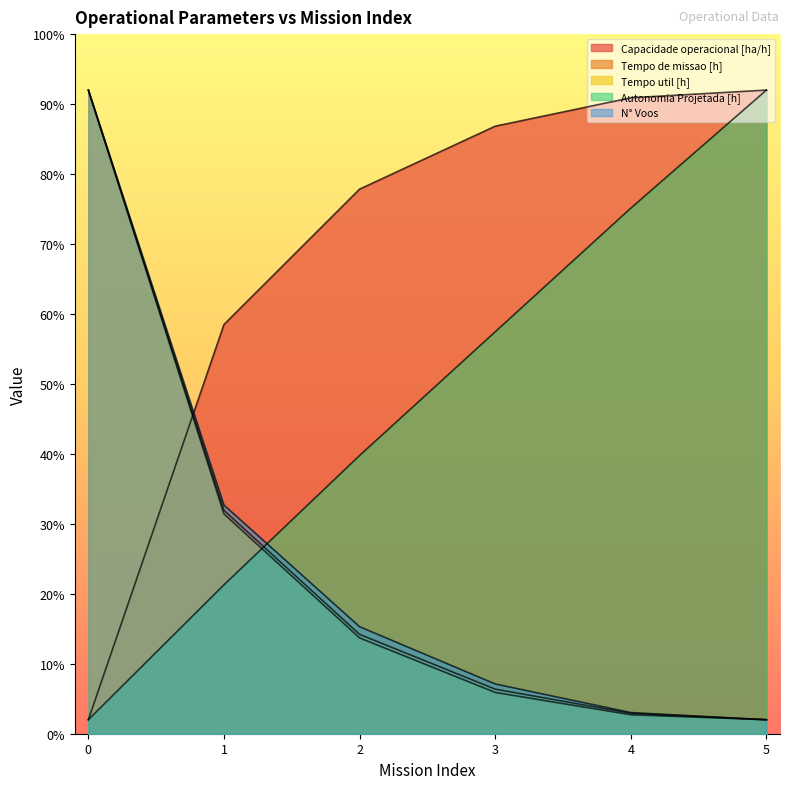

What is the maximum value shown in the chart?

92.0